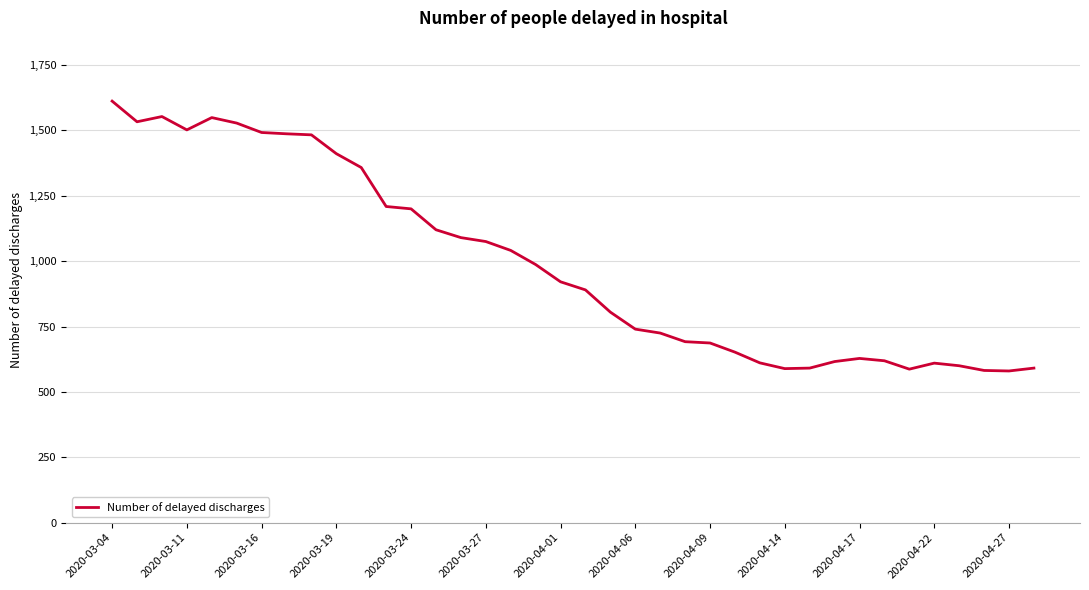

What is the difference between the maximum and minimum values?

1032